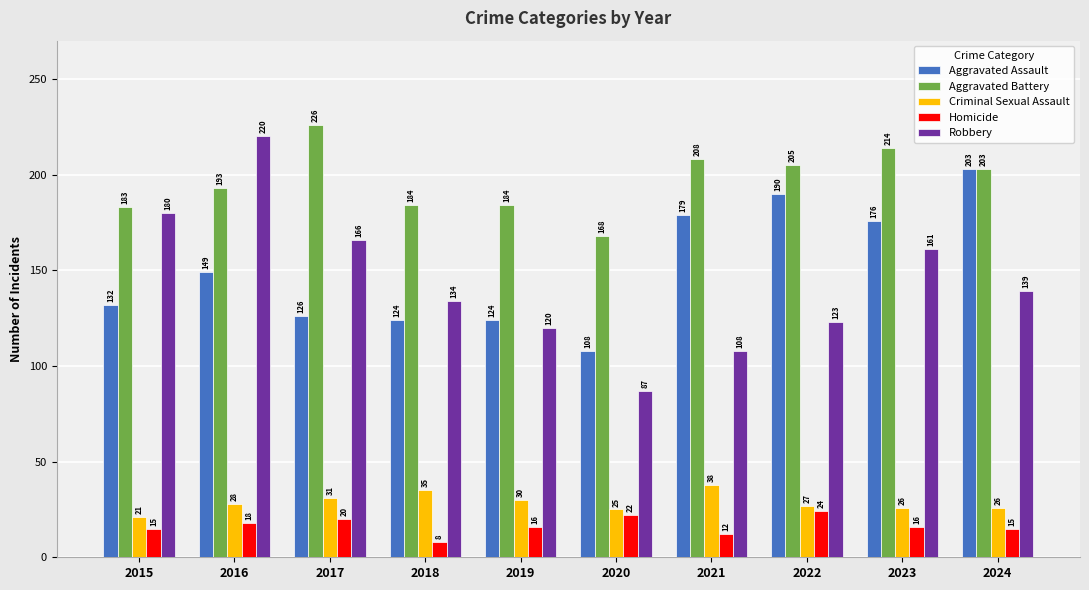

What is the difference between the maximum and minimum values in the Aggravated Assault series?

95